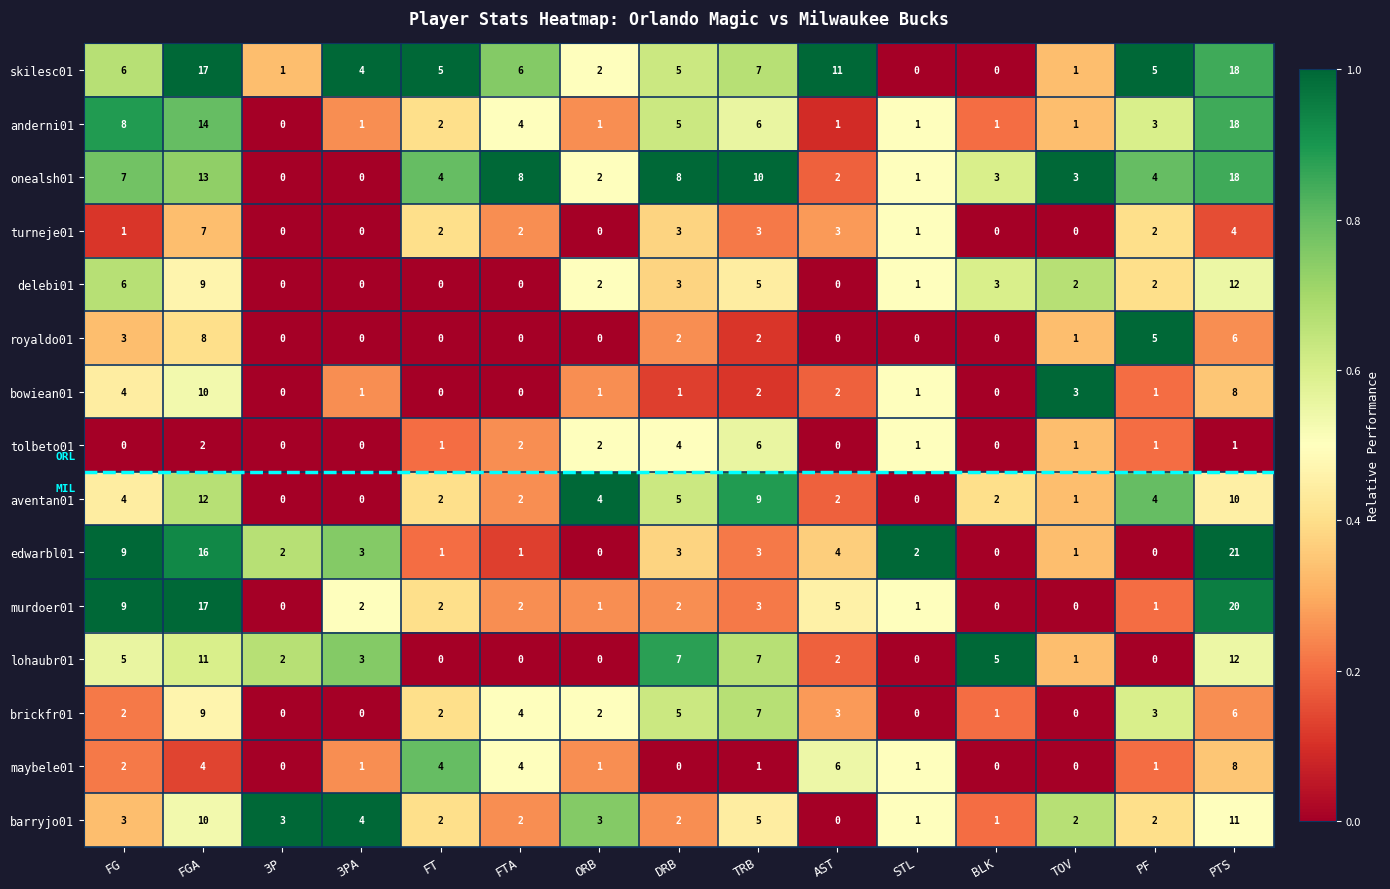

Which category has the lowest value in the barryjo01 series?

AST